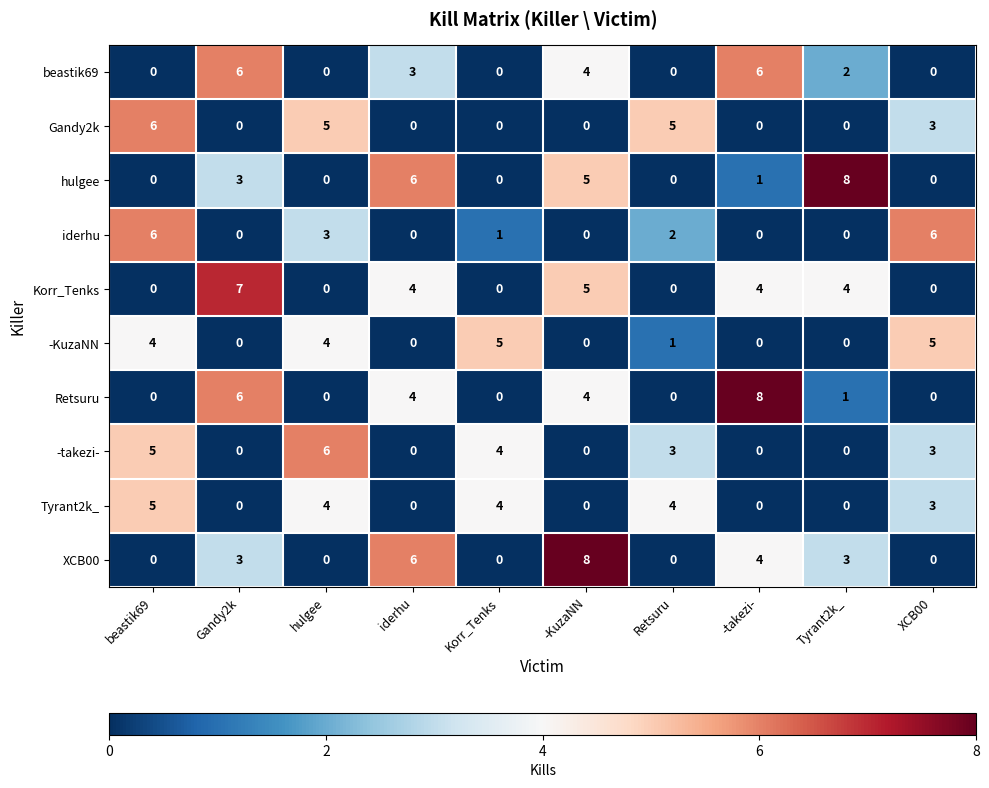

At which label does -KuzaNN first exceed 1?

beastik69